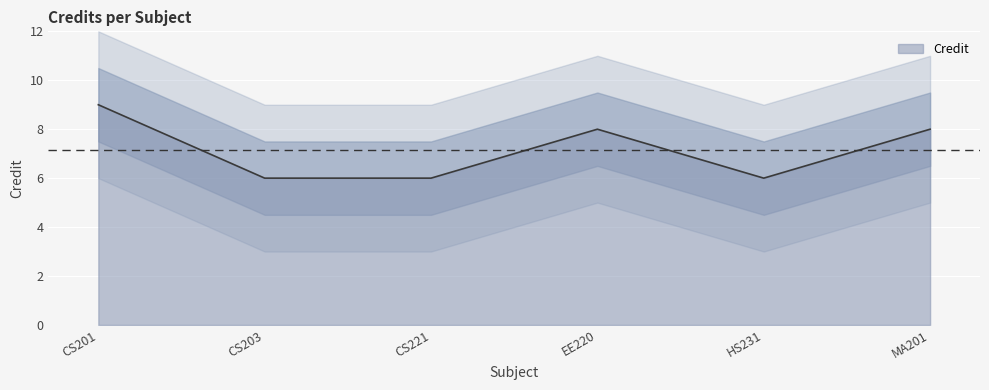

Reading right to left, extract all data points from this chart.

8	6	8	6	6	9